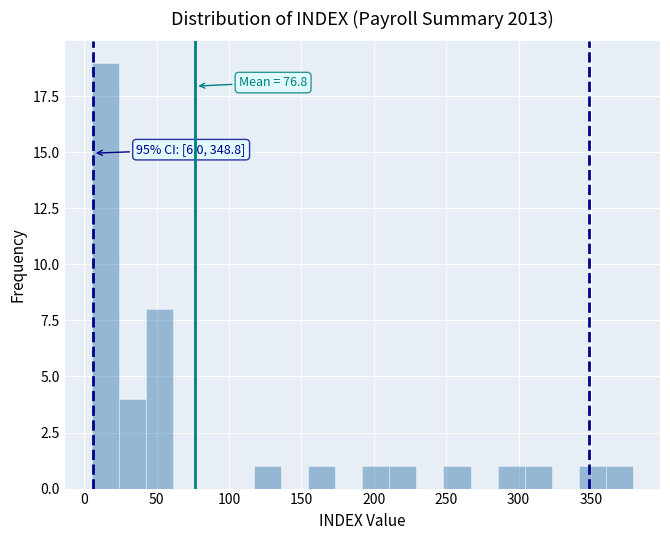

Around what value on the x-axis is the tallest bar? Give the approximate position of its centre, as read against the axis.

15